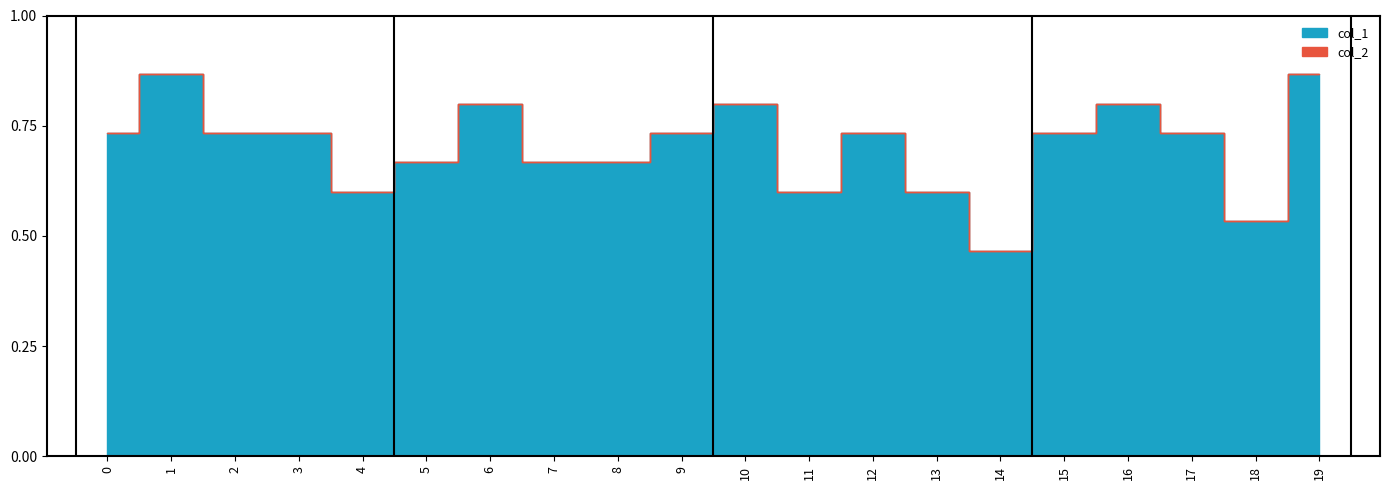

What is the total value across all series at 19?

0.9